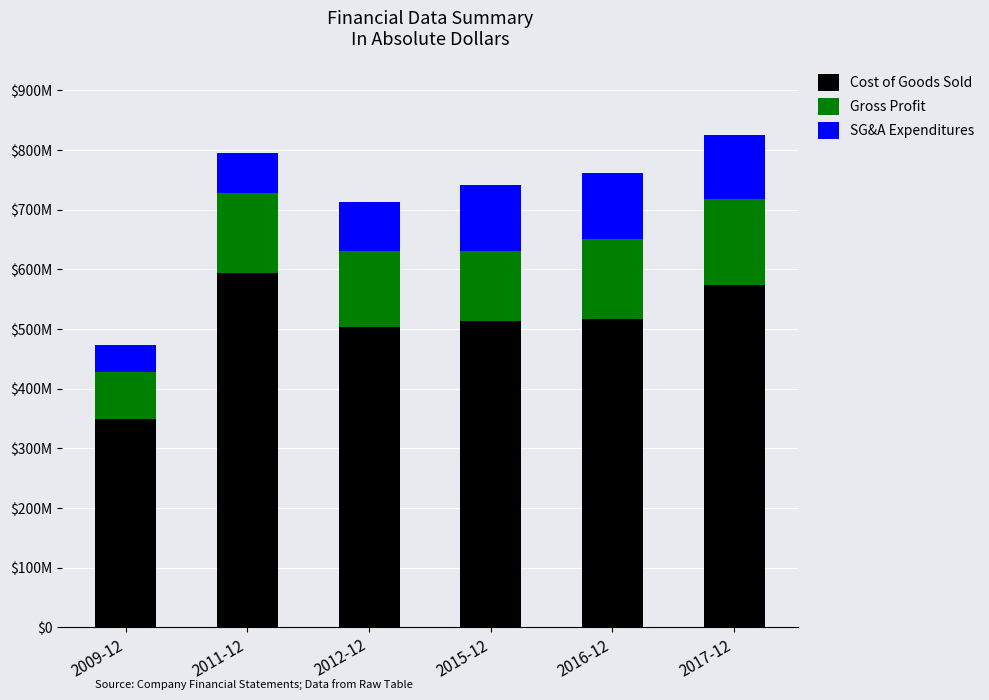

Are the bars grouped side by side (vs. stacked)?

No